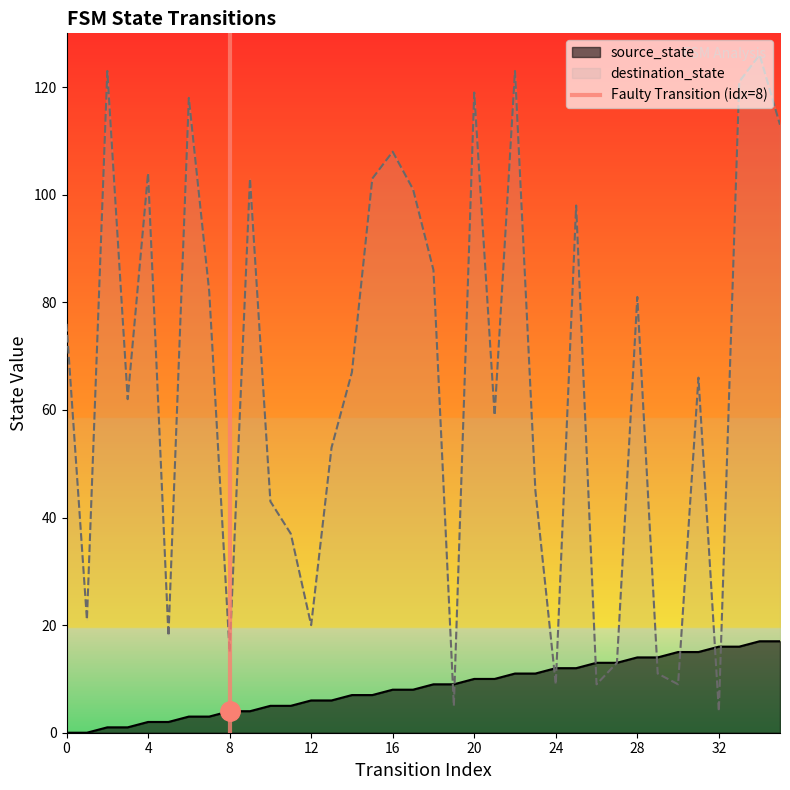

Is it true that destination_state equals 15 at 8?

True